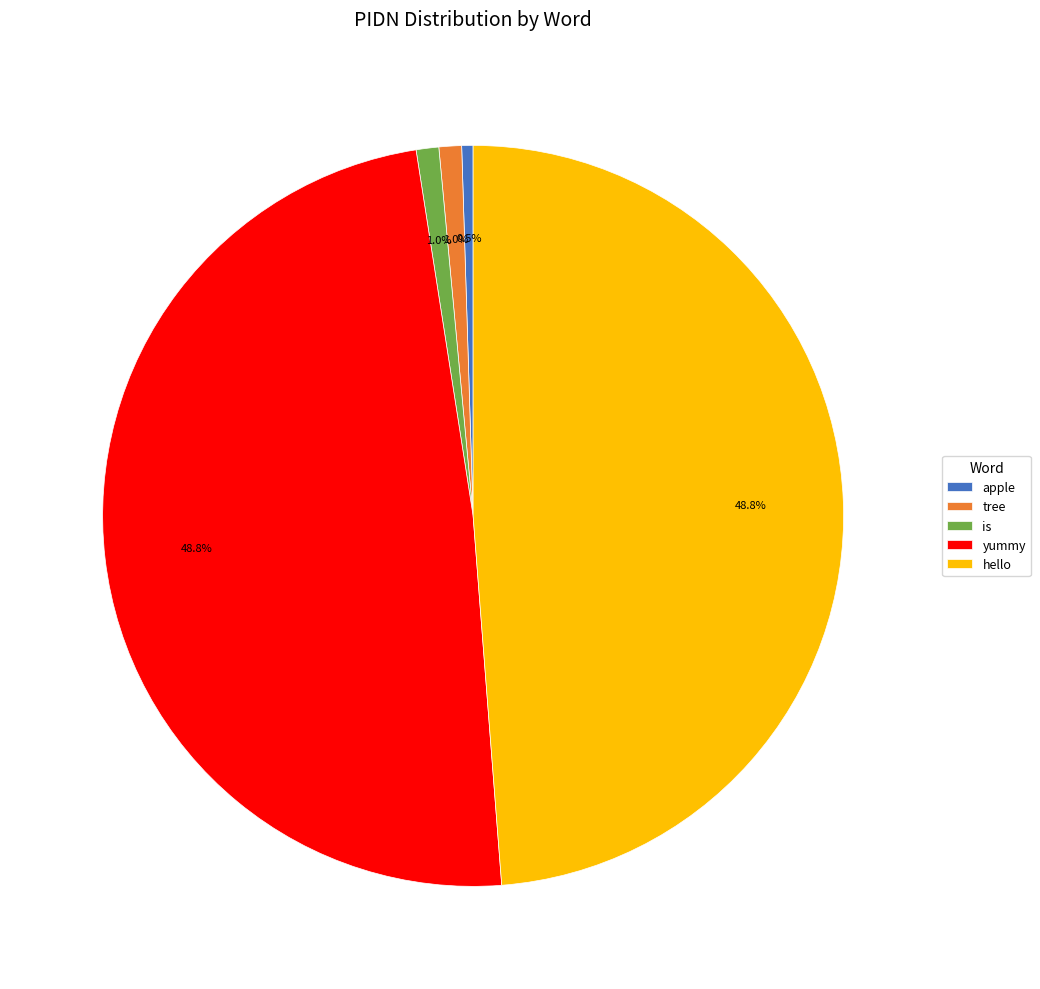

What portion of the pie excludes yummy?

51.2%